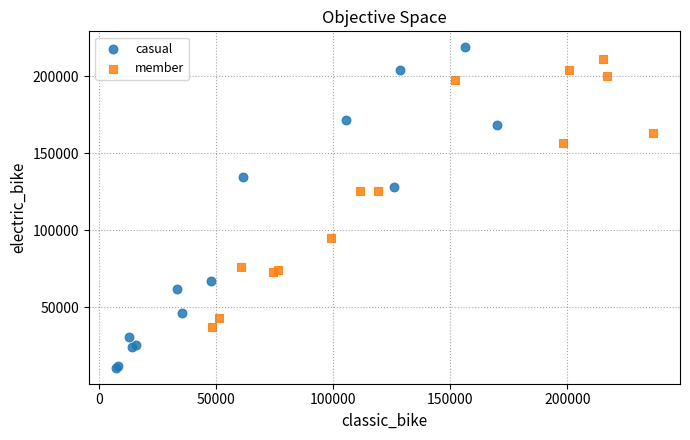

Which series has the widest spread of Y values?

casual